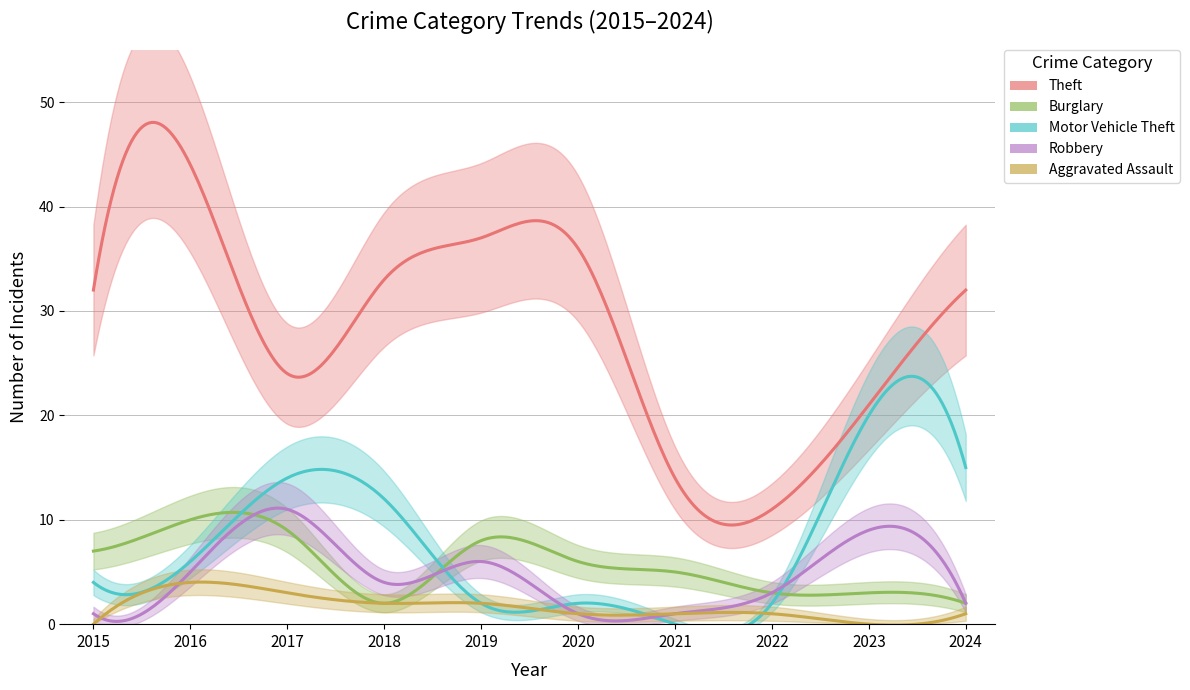

Which category has the lowest value in the Theft series?

2022